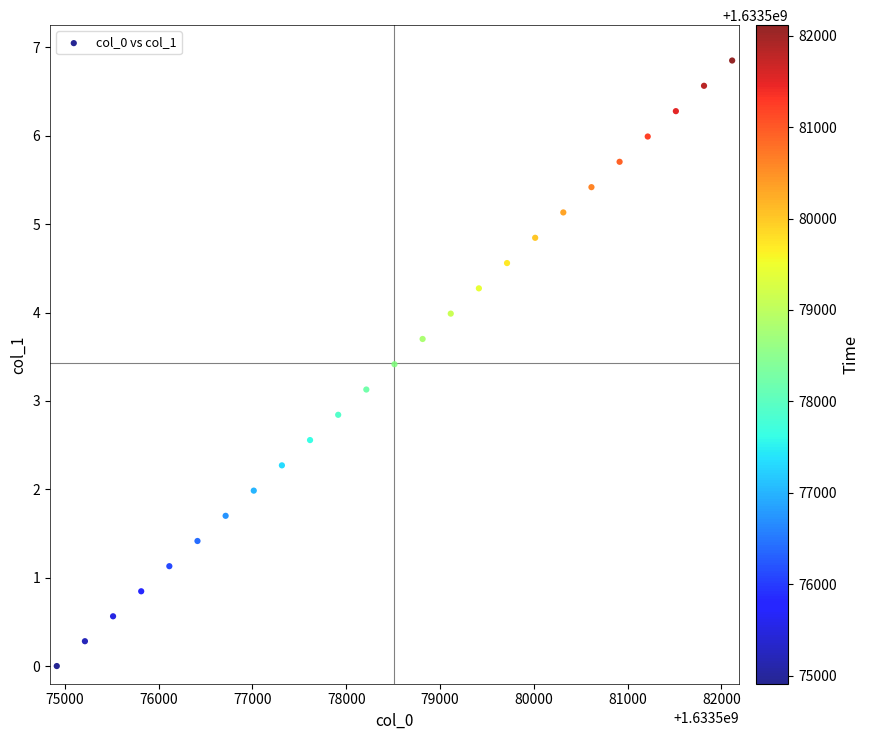

What is the range of X values (max minus min)?

7200.0